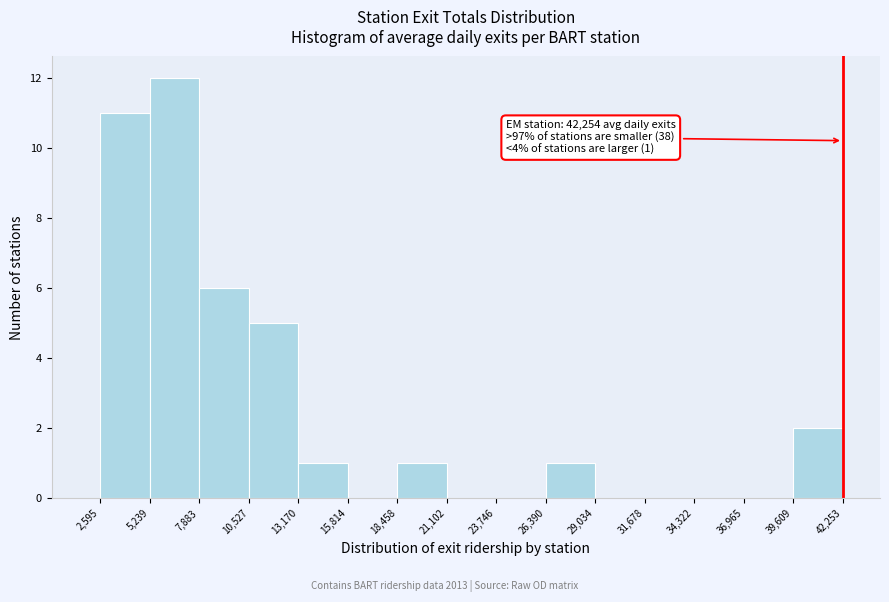

Over which range of the x-axis is the bar tallest?

5,239 to 7,883